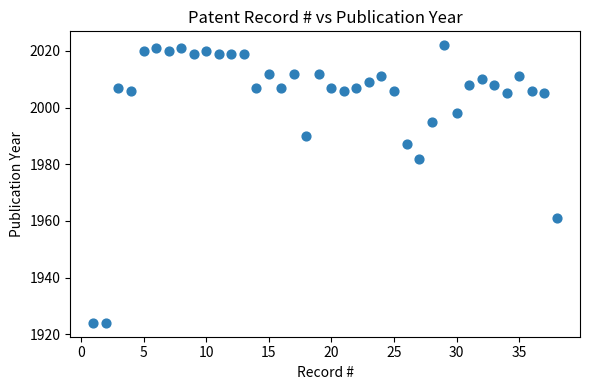

What is the range of X values (max minus min)?

37